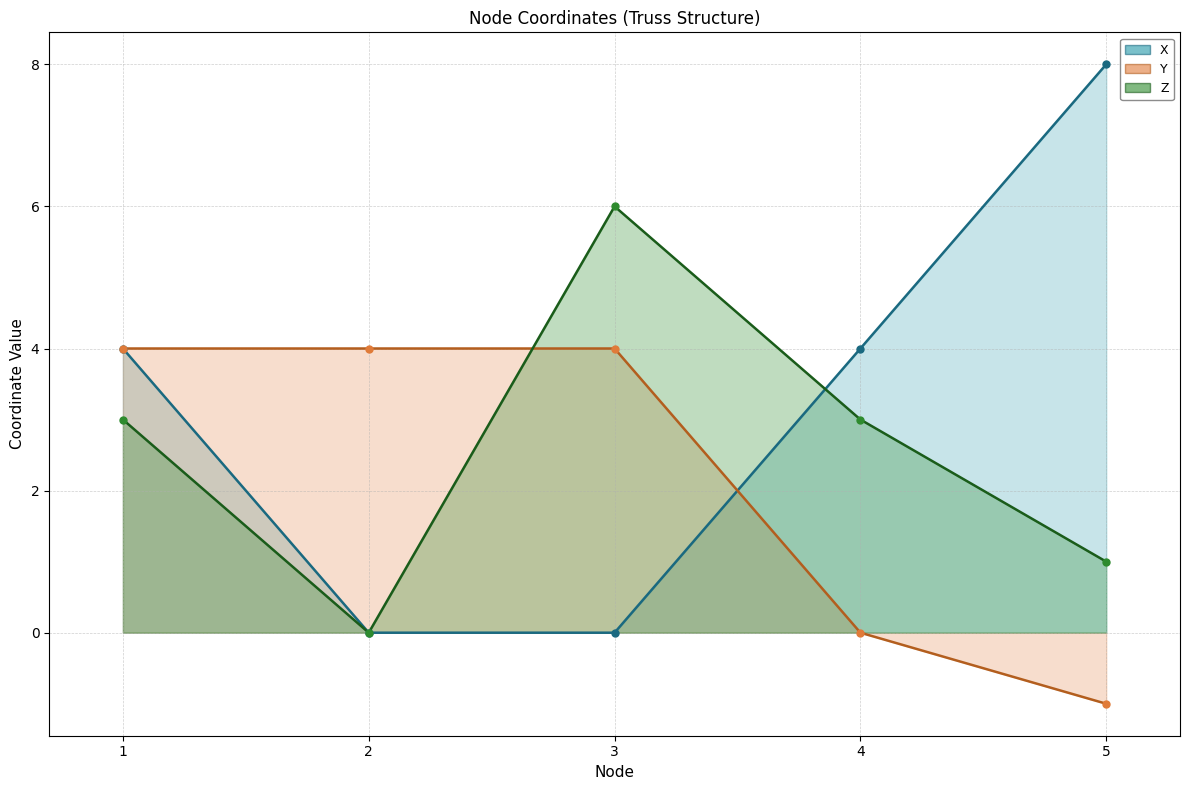

Which series has the largest total across all categories?

X (line)